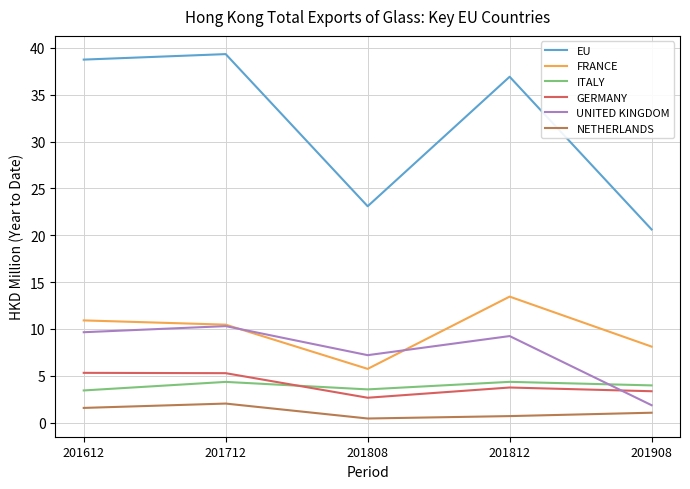

What is the difference between the maximum and second lowest values in the UNITED KINGDOM series?

3.1